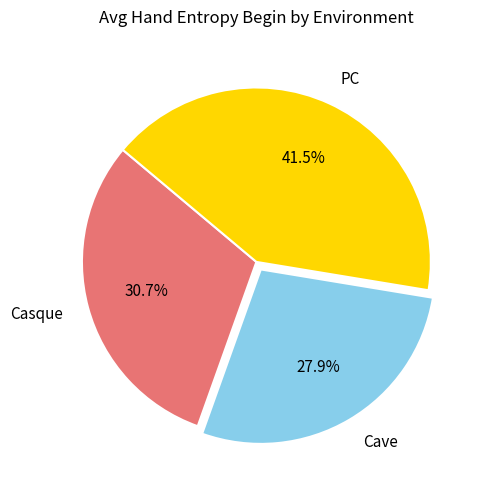

Combined, do PC and Casque account for over 50%?

Yes